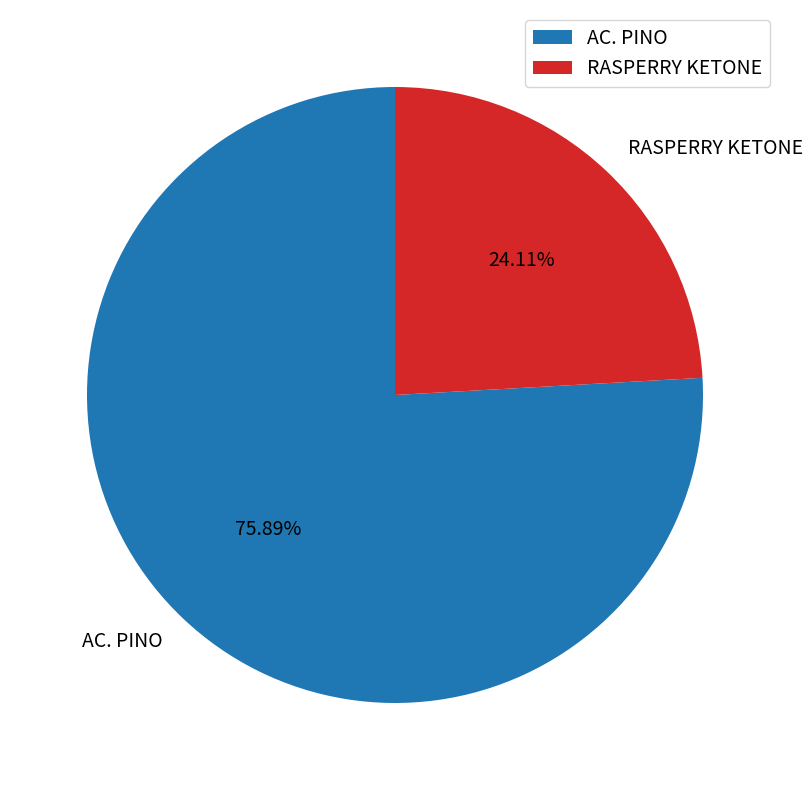

Which category has the smallest portion of the pie?

RASPERRY KETONE